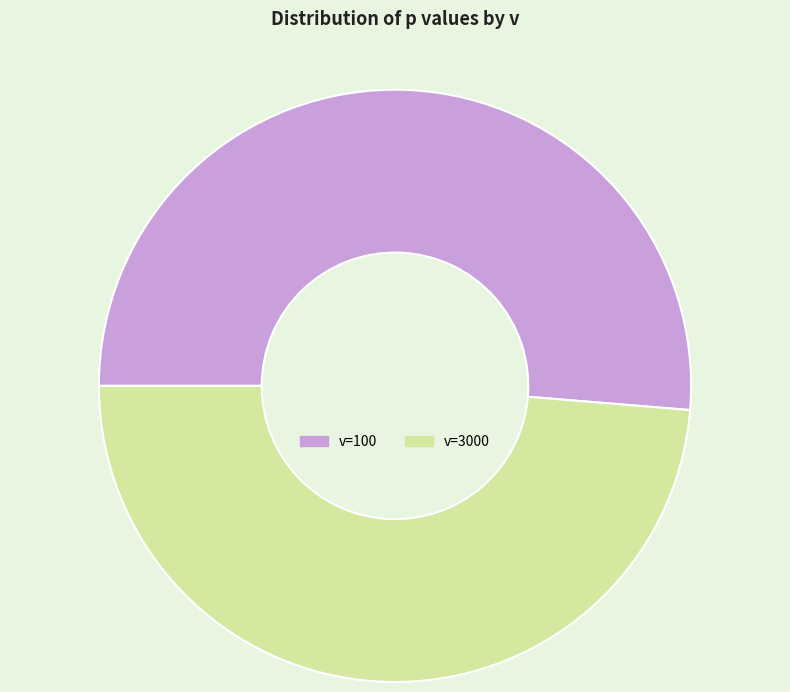

Does any single category account for the majority?

Yes